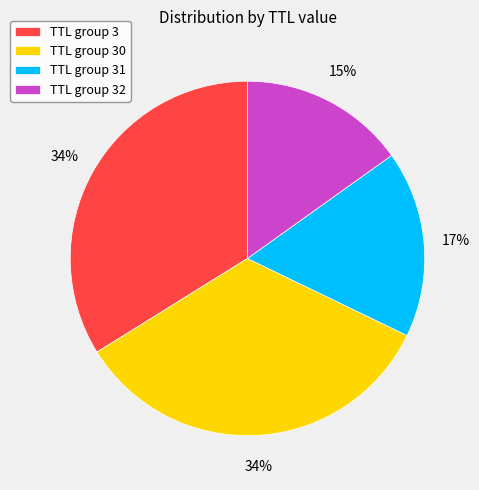

True or false: TTL group 30 accounts for 34% of the total.

True